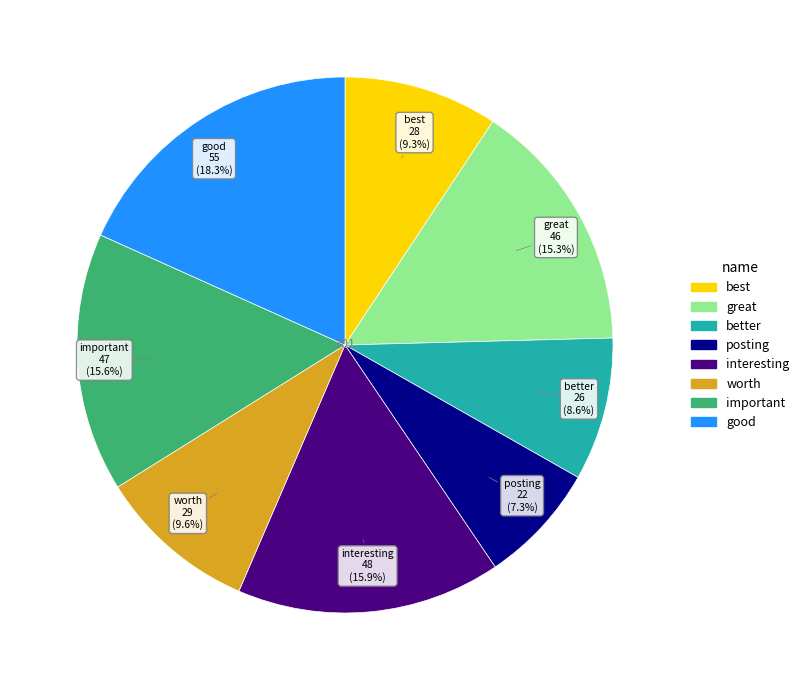

Does any single category account for the majority?

No